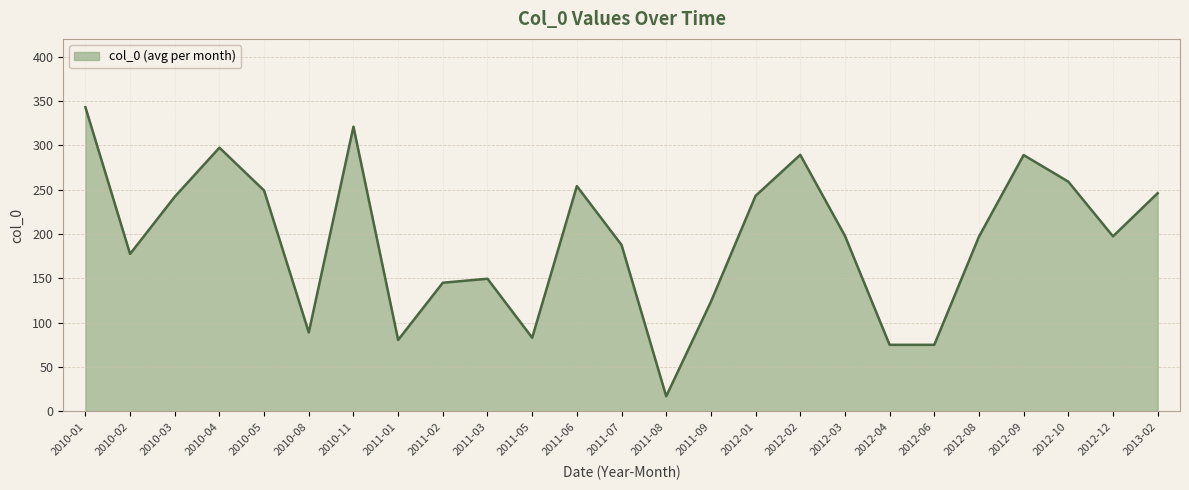

What is the approximate value at 2012-03?

198.0